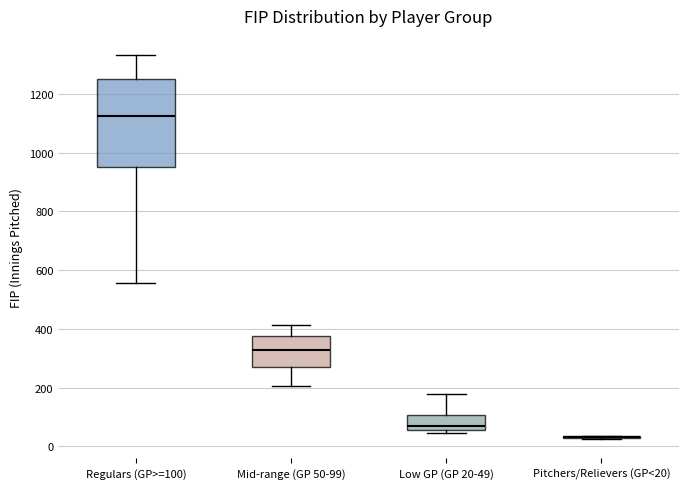

Reading left to right, transcribe this box plot: for each box, give where its median line is, the range the box spans, and where its two whiskers end, as read against the y-axis. The values are not printed on the chart, so give them approximately, as read against the axis.

Regulars (GP>=100): median 1120, box 960 to 1260, whiskers 560 to 1340
Mid-range (GP 50-99): median 320, box 280 to 380, whiskers 200 to 420
Low GP (GP 20-49): median 60 (just above the box's lower edge), box 60 to 100, whiskers 40 to 180
Pitchers/Relievers (GP<20): box collapsed to a line at 40, whiskers 20 to 40